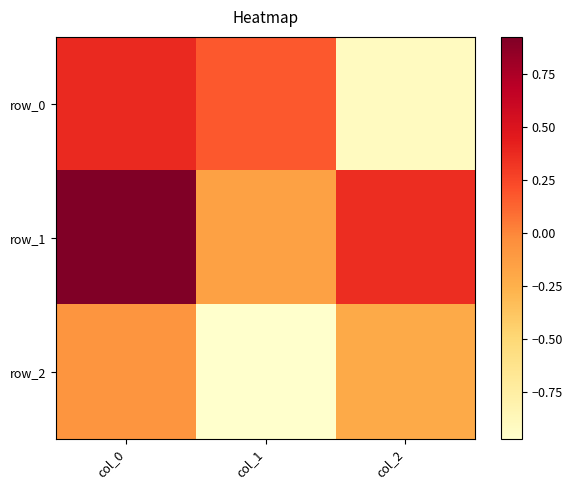

Where is row_1 nearest to the value 0?

col_1